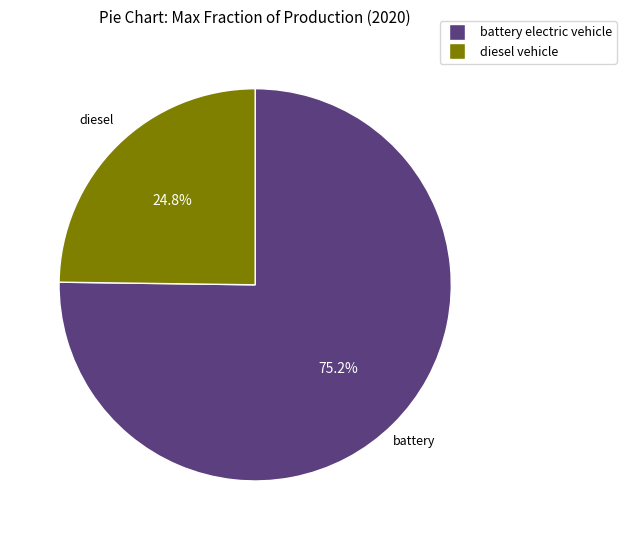

Between diesel vehicle and battery electric vehicle, which is larger?

battery electric vehicle